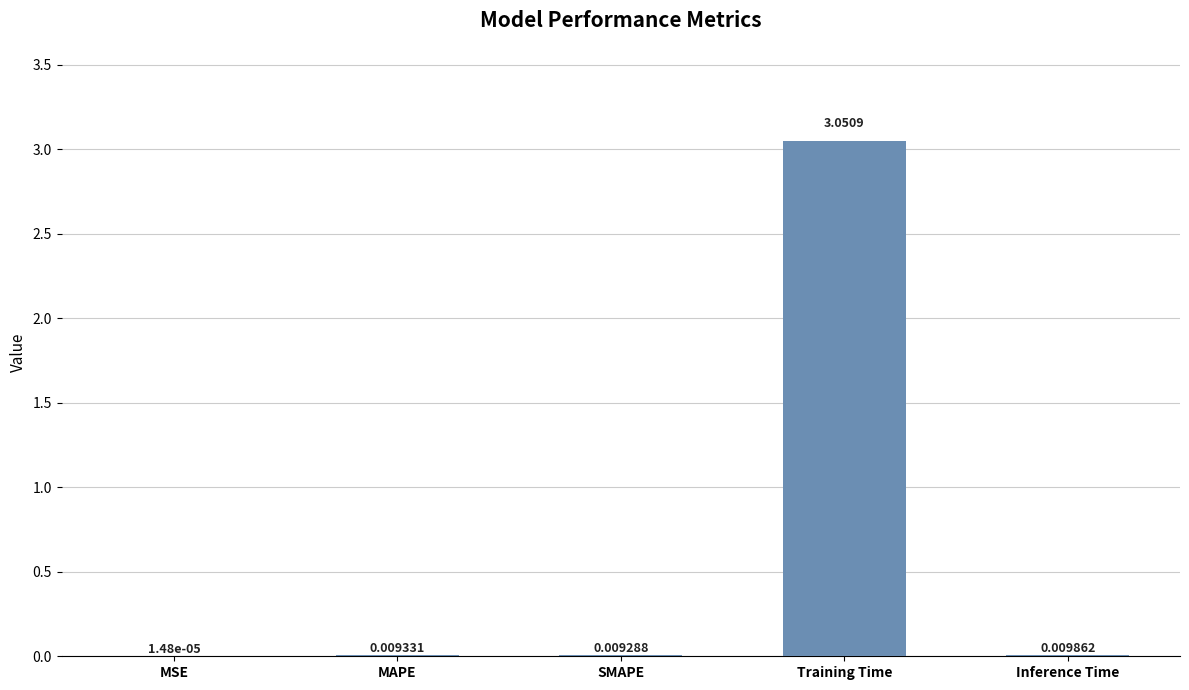

Between MAPE and SMAPE, which is larger?

MAPE